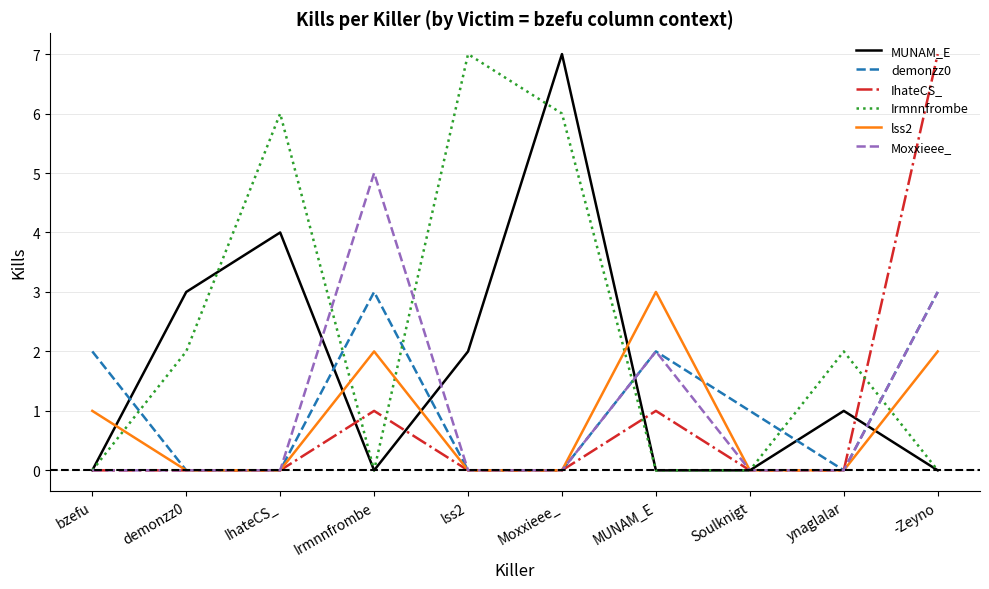

Between MUNAM_E and Soulknigt, which series saw the biggest shift?

lss2